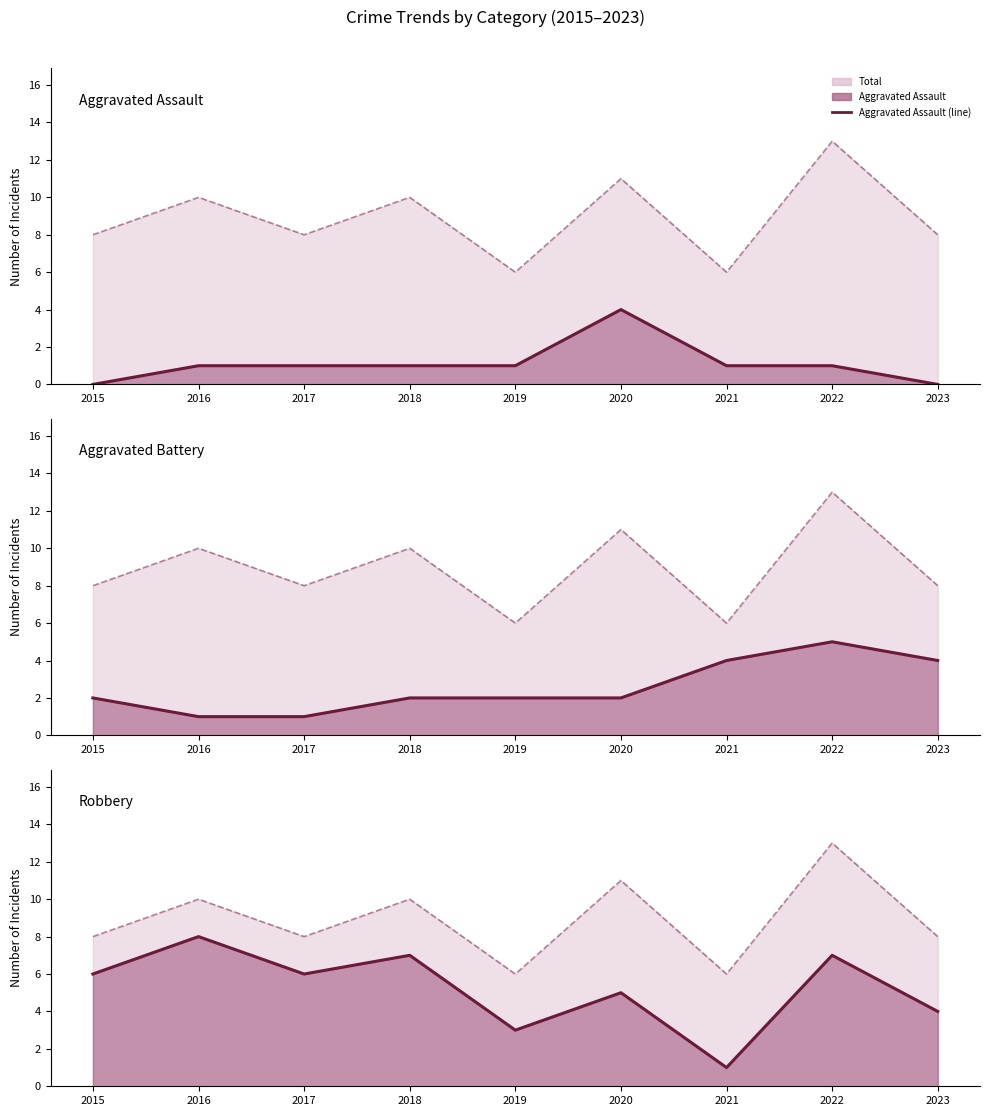

True or false: Robbery has a value of 3 at 2023.

False